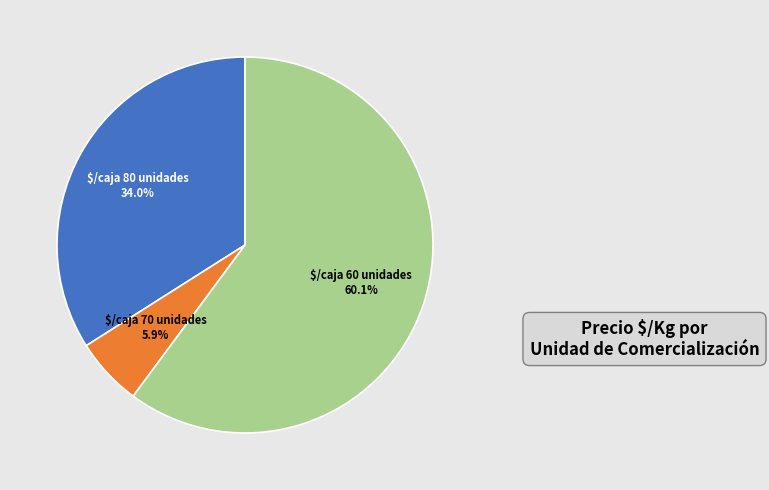

Is there any slice that represents more than half of the pie?

Yes